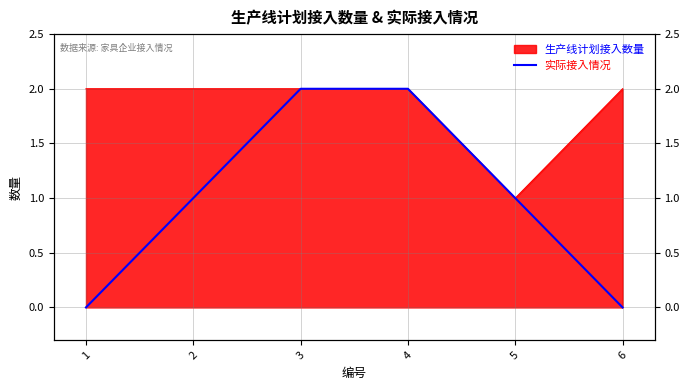

Count the values in the range 0 to 2.

6